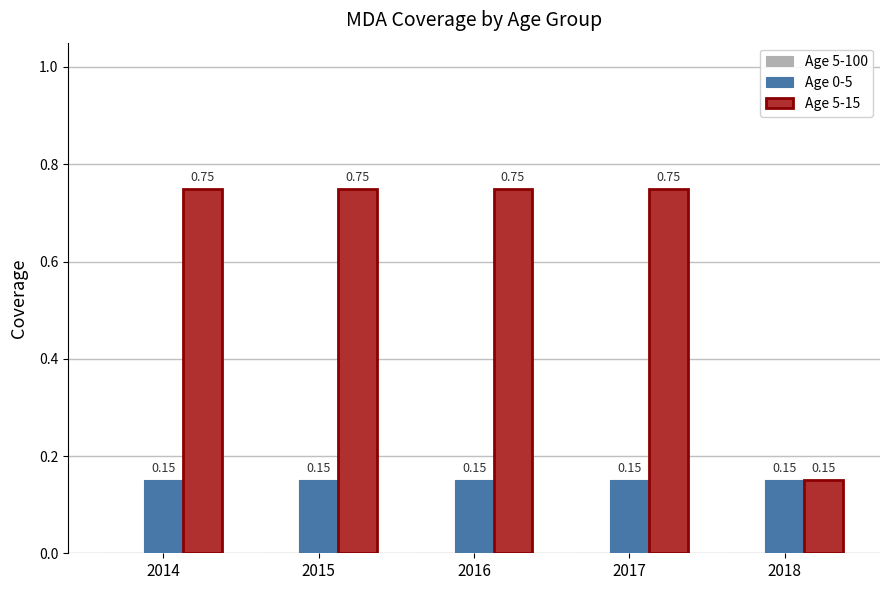

What is the average value of the Age 5-15 series?

0.6